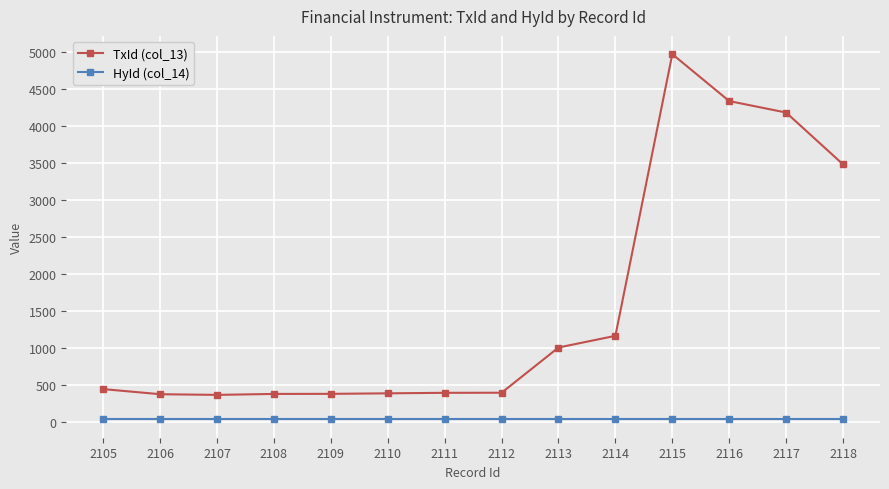

What is the difference between the highest and lowest values at 2107?

332